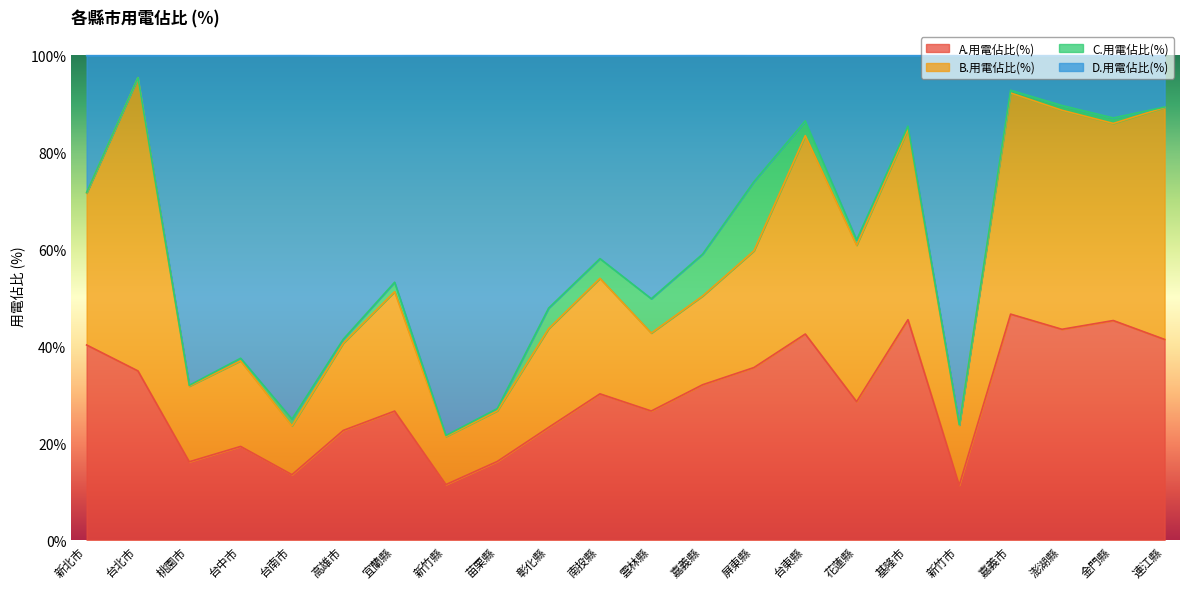

How many lines are shown in the chart?

4